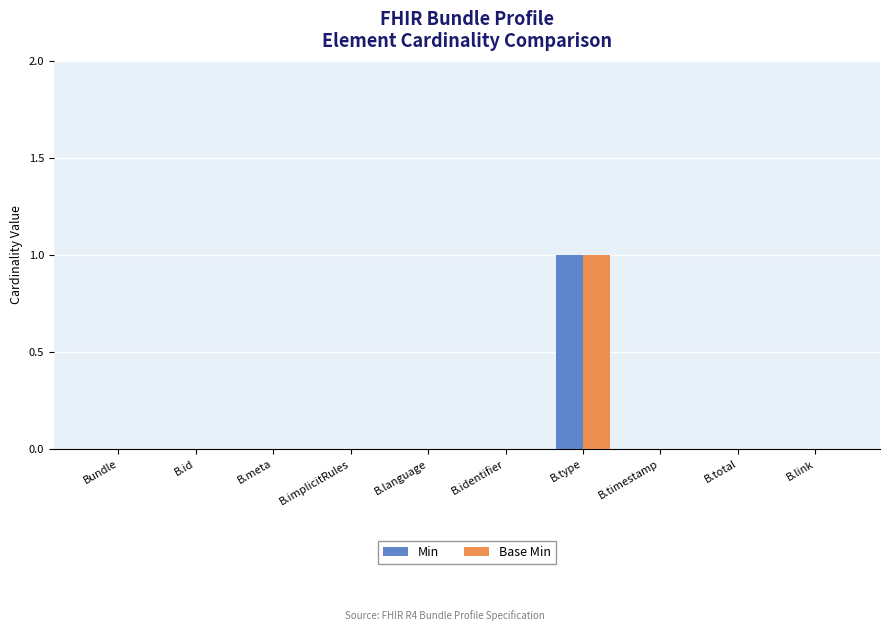

How many groups of bars are there?

10